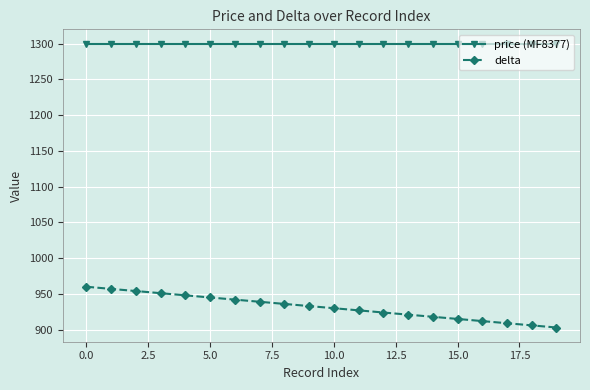

Rank the series by their maximum value, from highest to lowest.

price (MF8377), delta